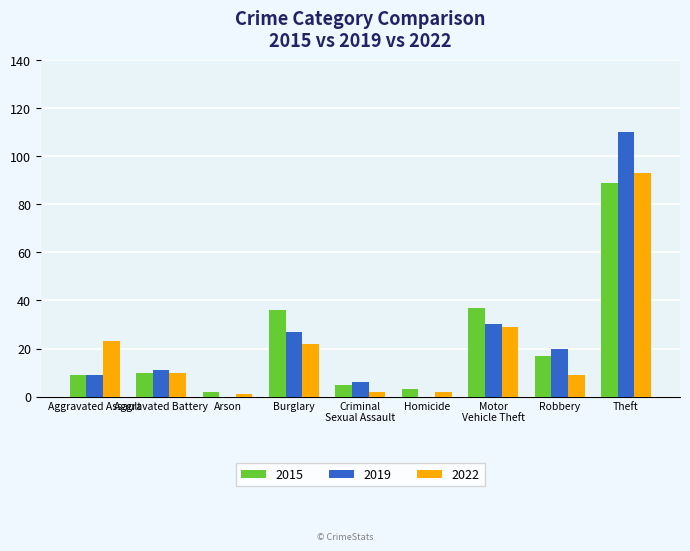

How many groups of bars are there?

9